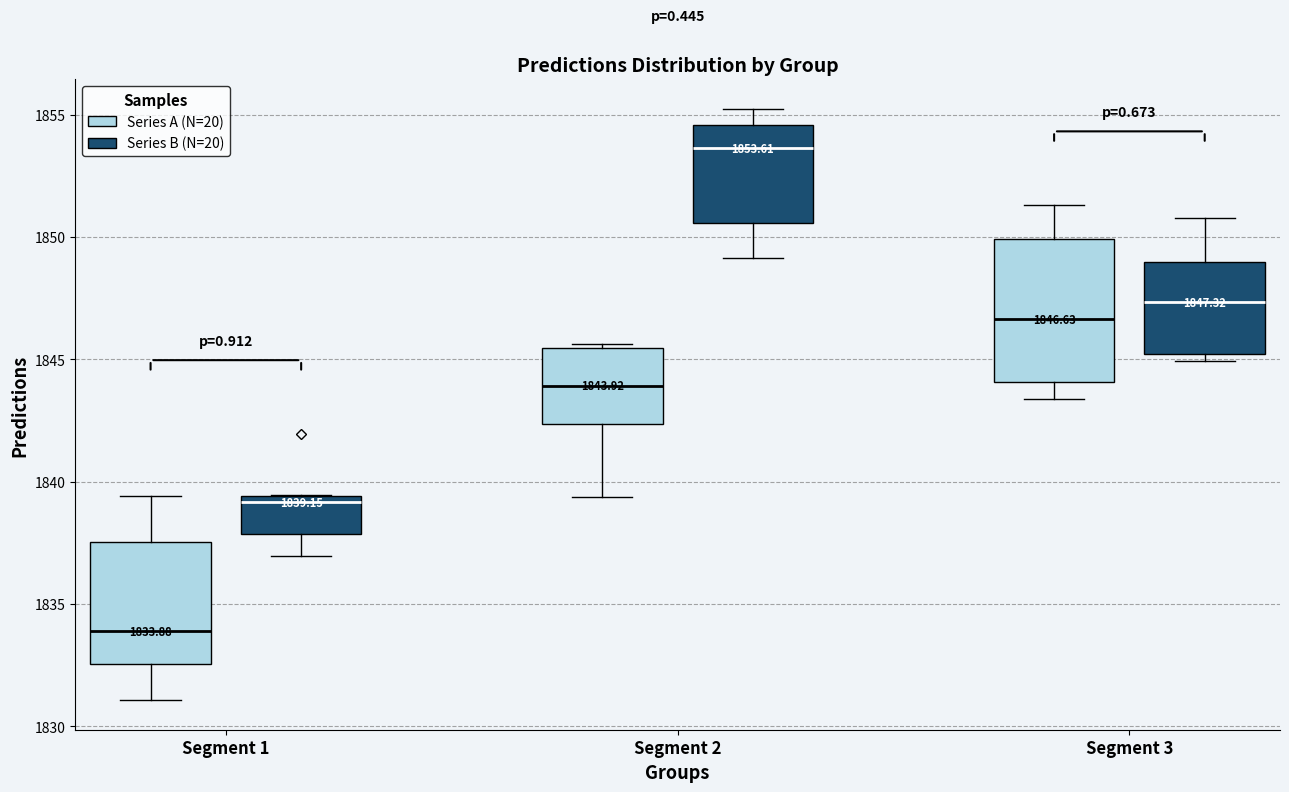

Which box is the tallest, from its lower edge to its upper edge?

Segment 3 (Series A (N=20))